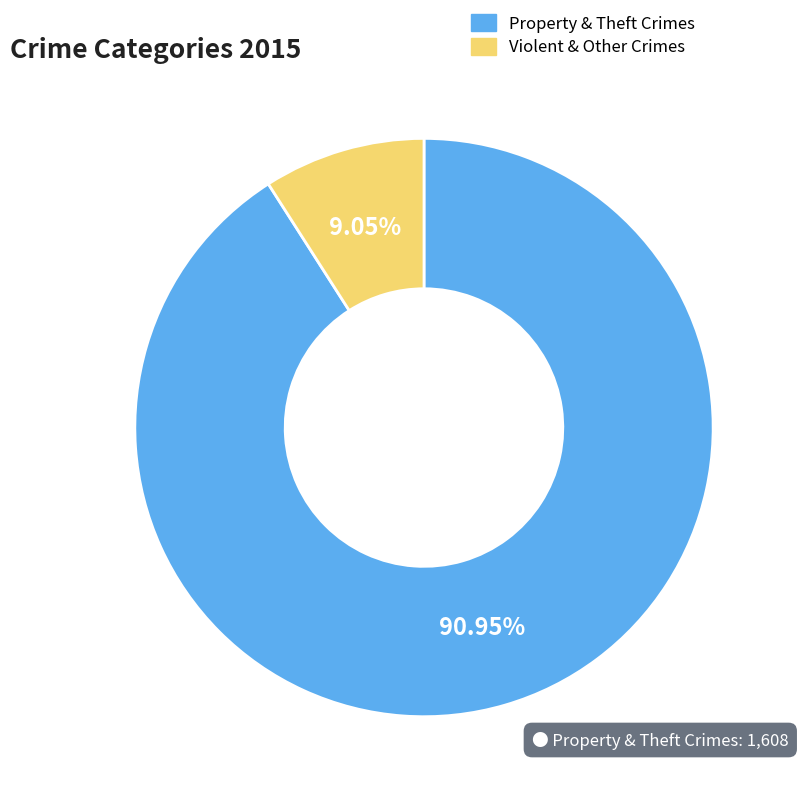

Which has a higher value, Property & Theft Crimes or Violent & Other Crimes?

Property & Theft Crimes